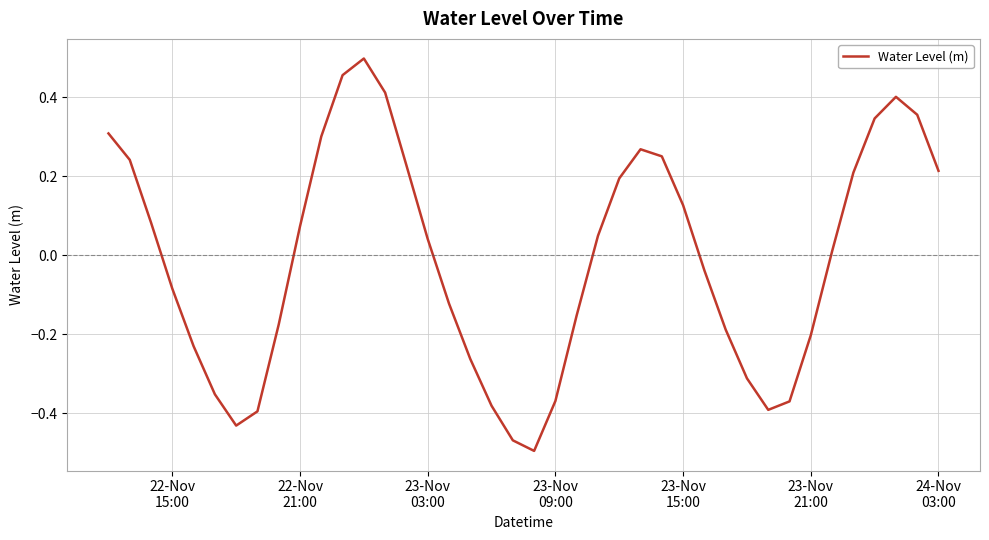

What is the value of the 27th point from the left?

0.3